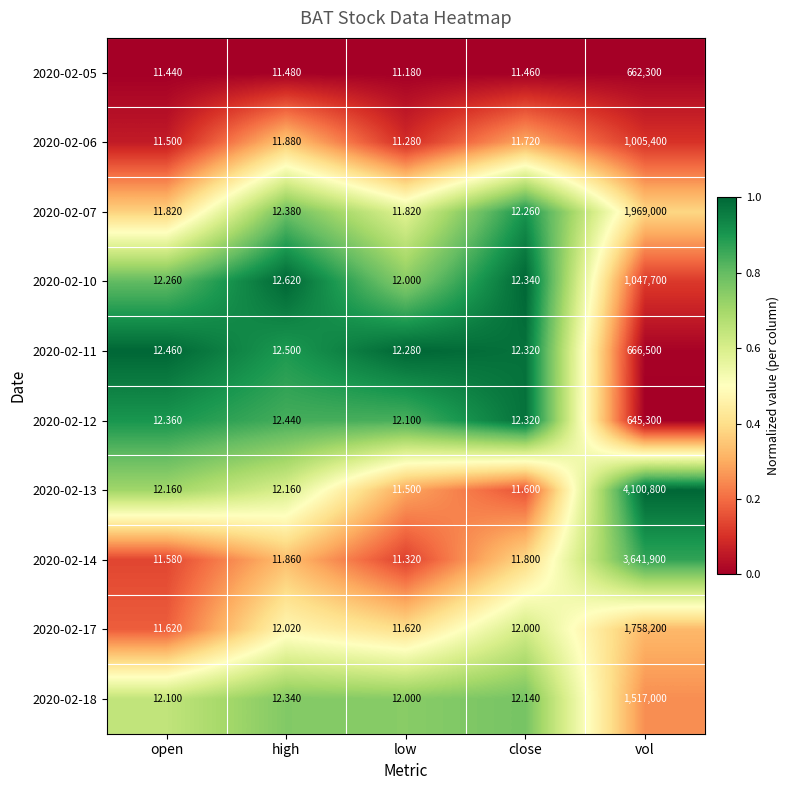

At which category is the sum across all series the highest?

vol